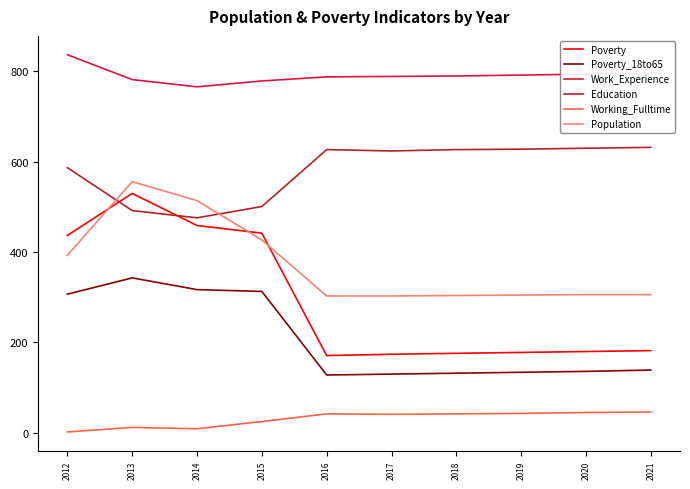

Read the Work_Experience value at 2014.

766